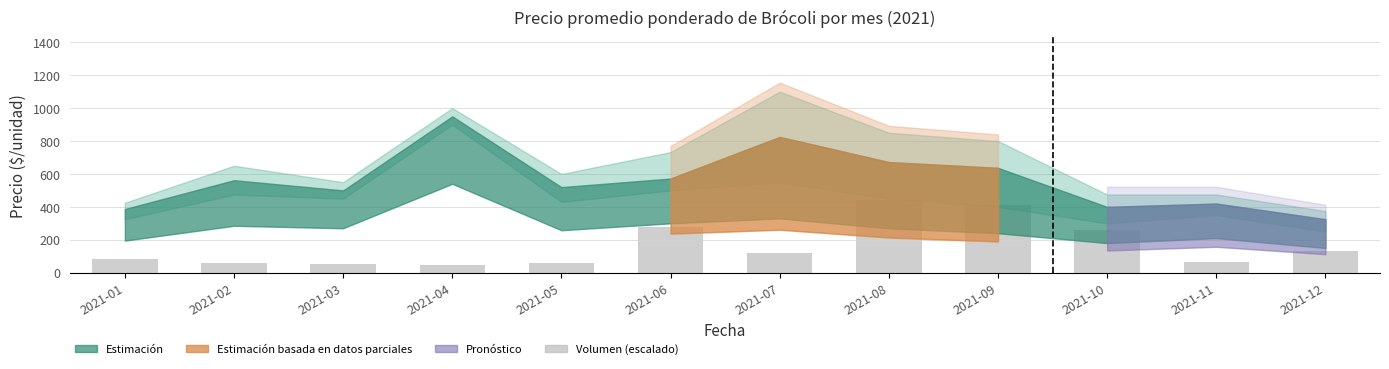

How many series are shown in this chart?

1